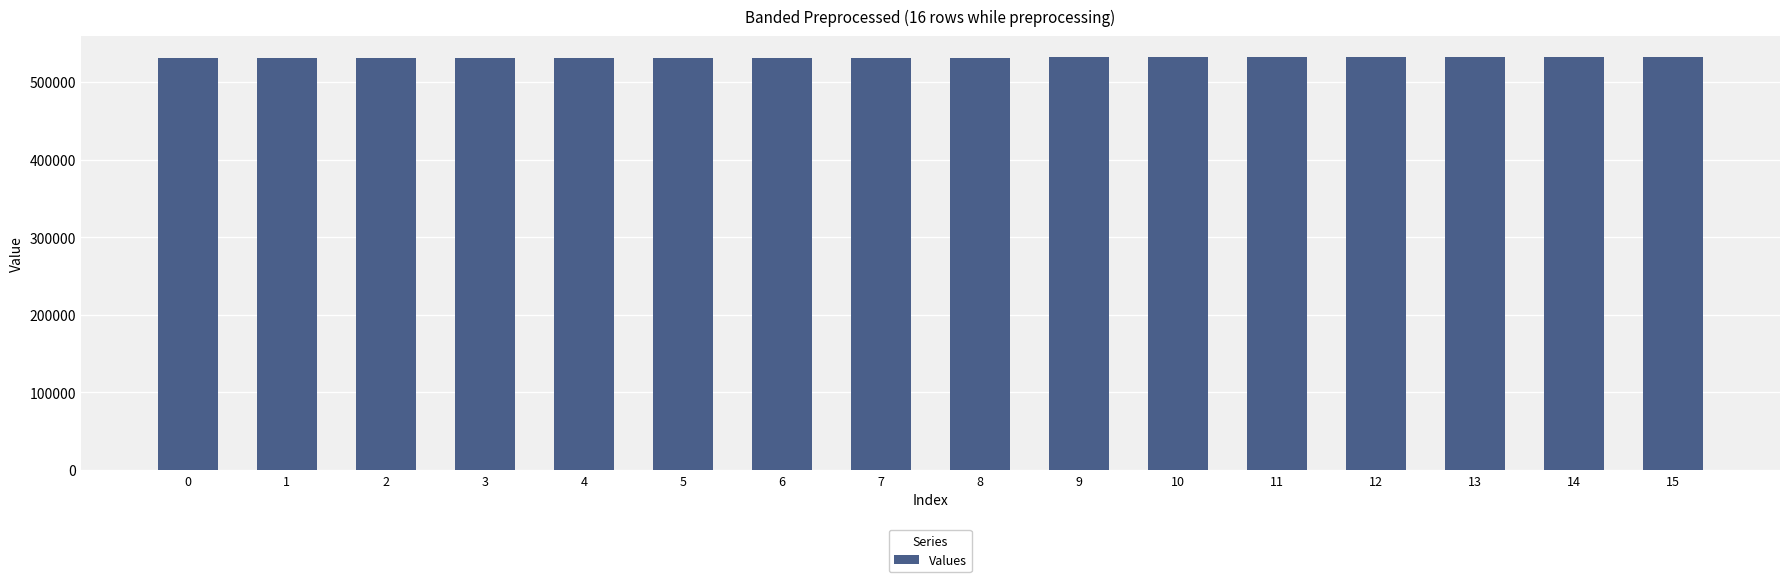

What is the sum of all values?

8500864